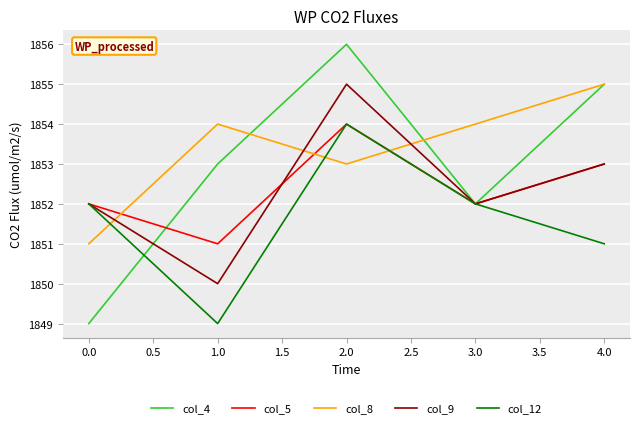

Is the value of col_5 at 3.0 greater than the value of col_8 at 4.0?

No